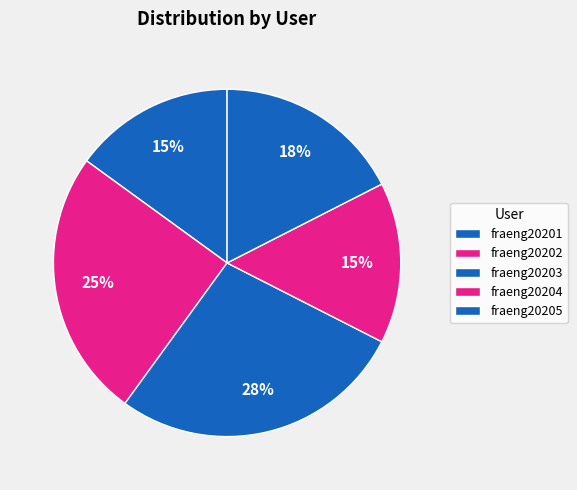

What is the smallest slice in the pie chart?

fraeng20205